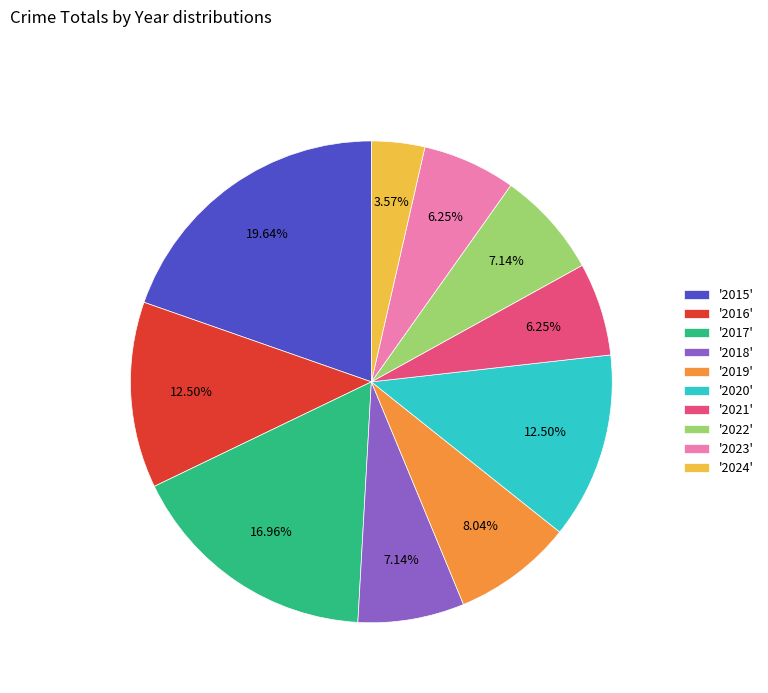

Combined, do '2024' and '2019' account for over 50%?

No